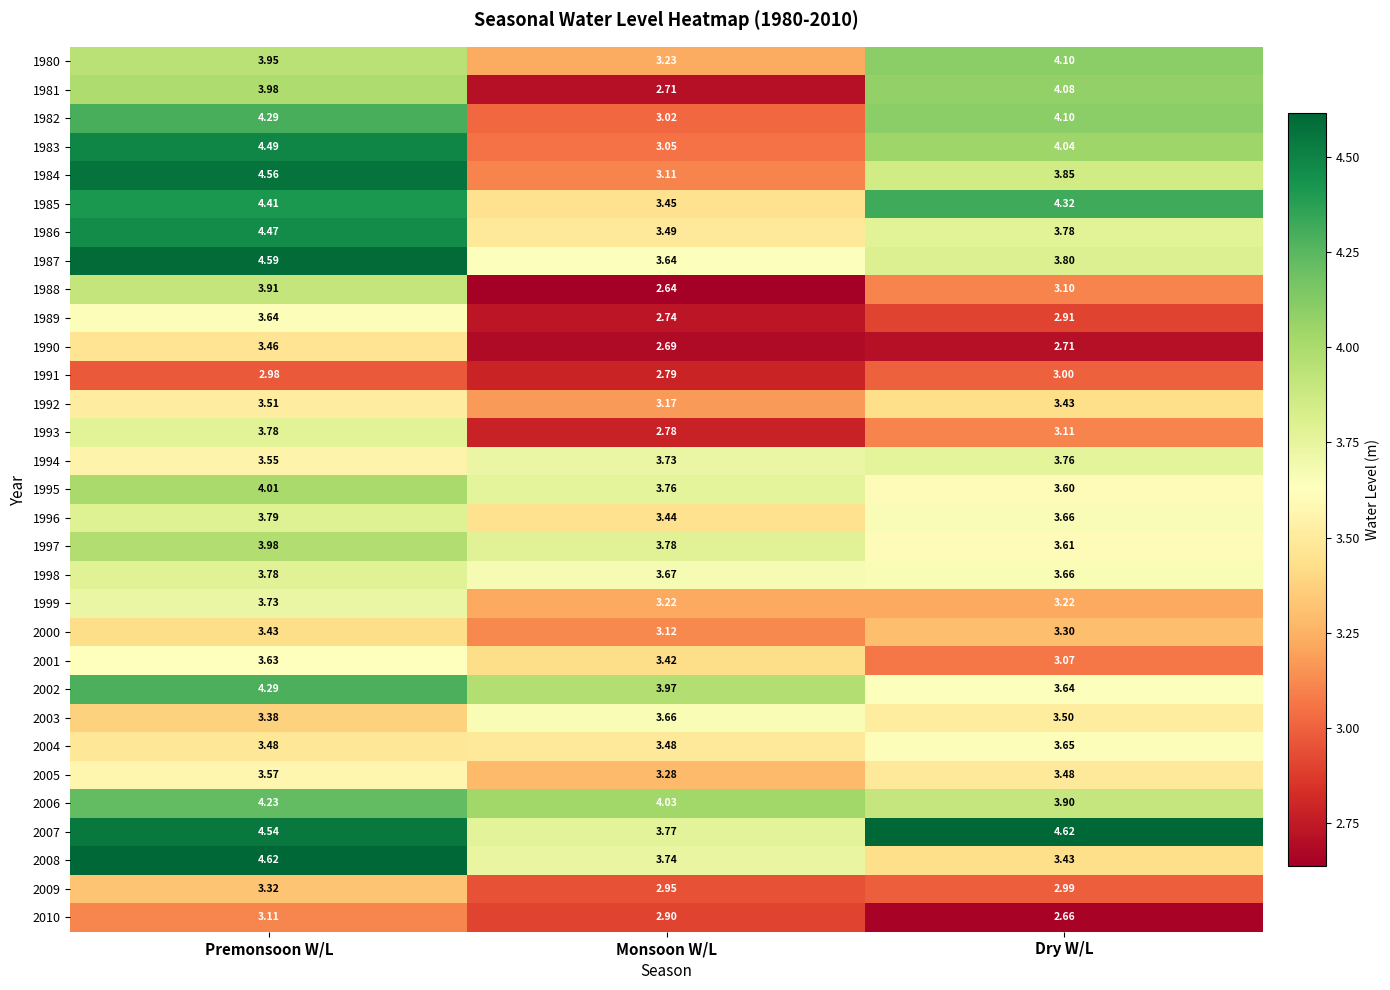

List the labels in order of 1991 value, largest first.

Dry W/L, Premonsoon W/L, Monsoon W/L